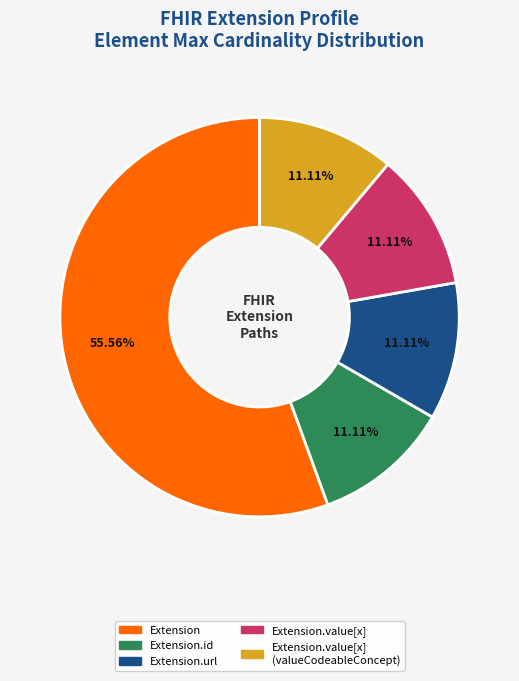

Does any single category account for the majority?

Yes